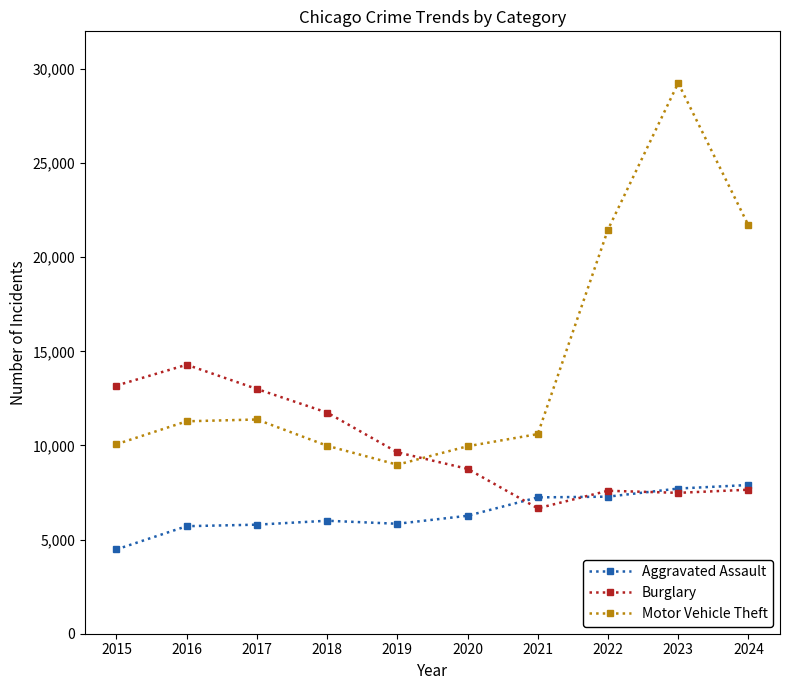

What is the value of the Burglary point at the 7th from the left?

6662